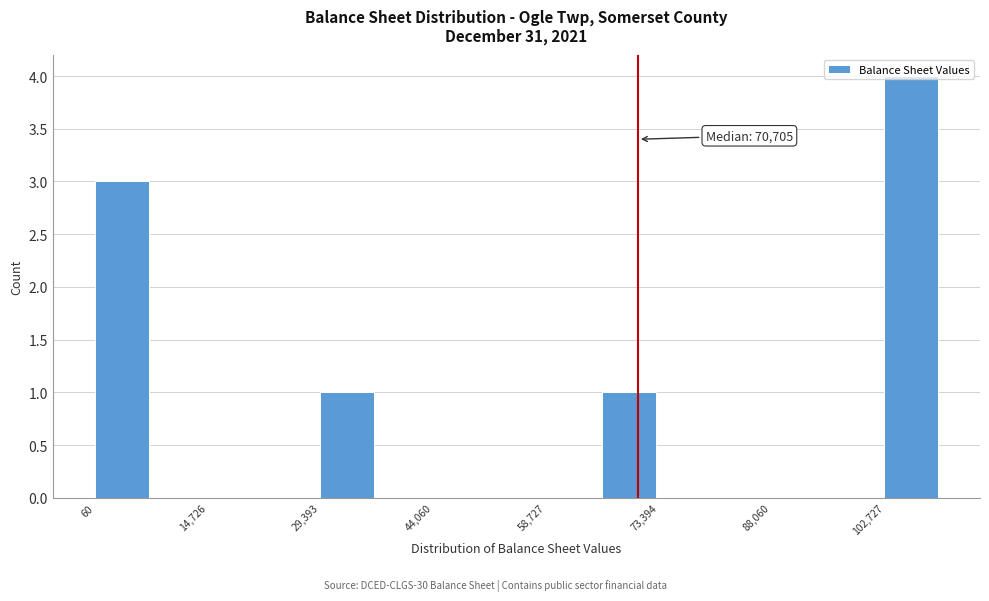

Read against the x-axis, roughly where is the centre of the tallest bar?

106000